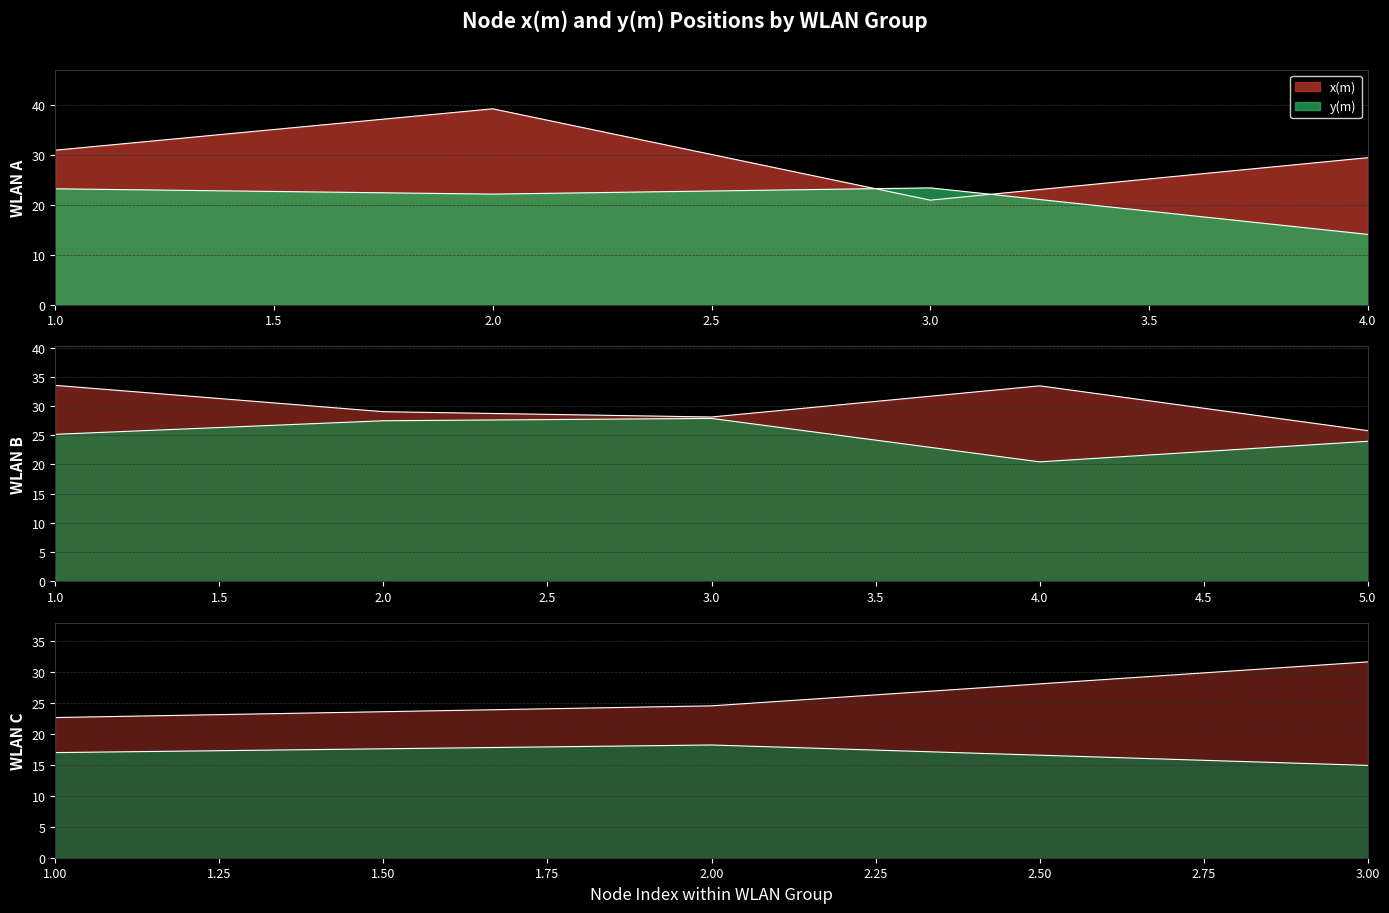

Rank the series by their average value, from highest to lowest.

x(m), y(m)